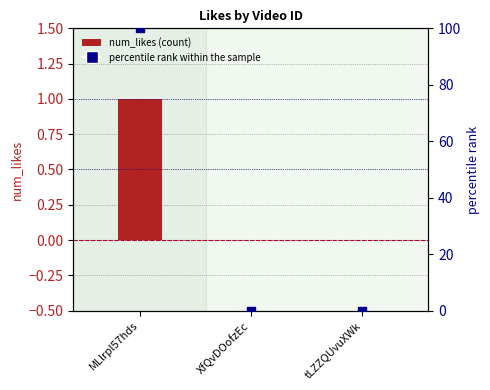

Is the value of percentile rank within the sample at tLZZQUvuXWk greater than the value of num_likes (transformed count) at MLlrpl57hds?

No